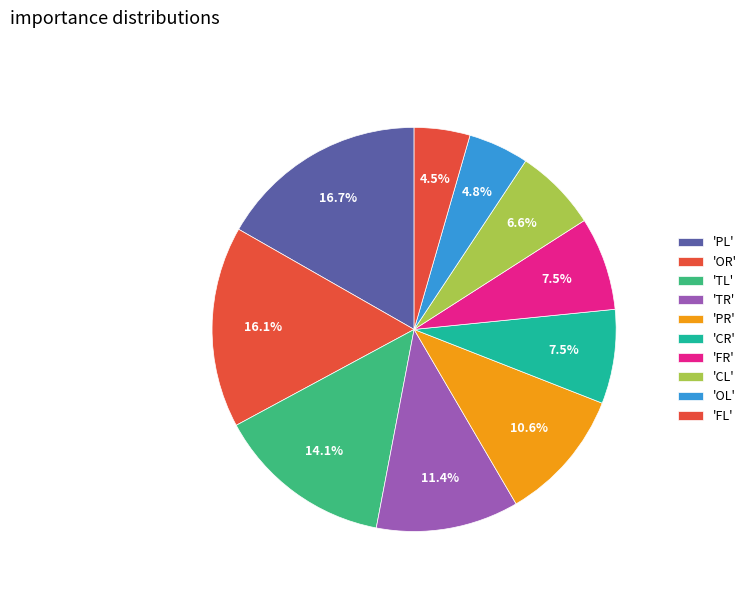

How many slices are in this pie chart?

10